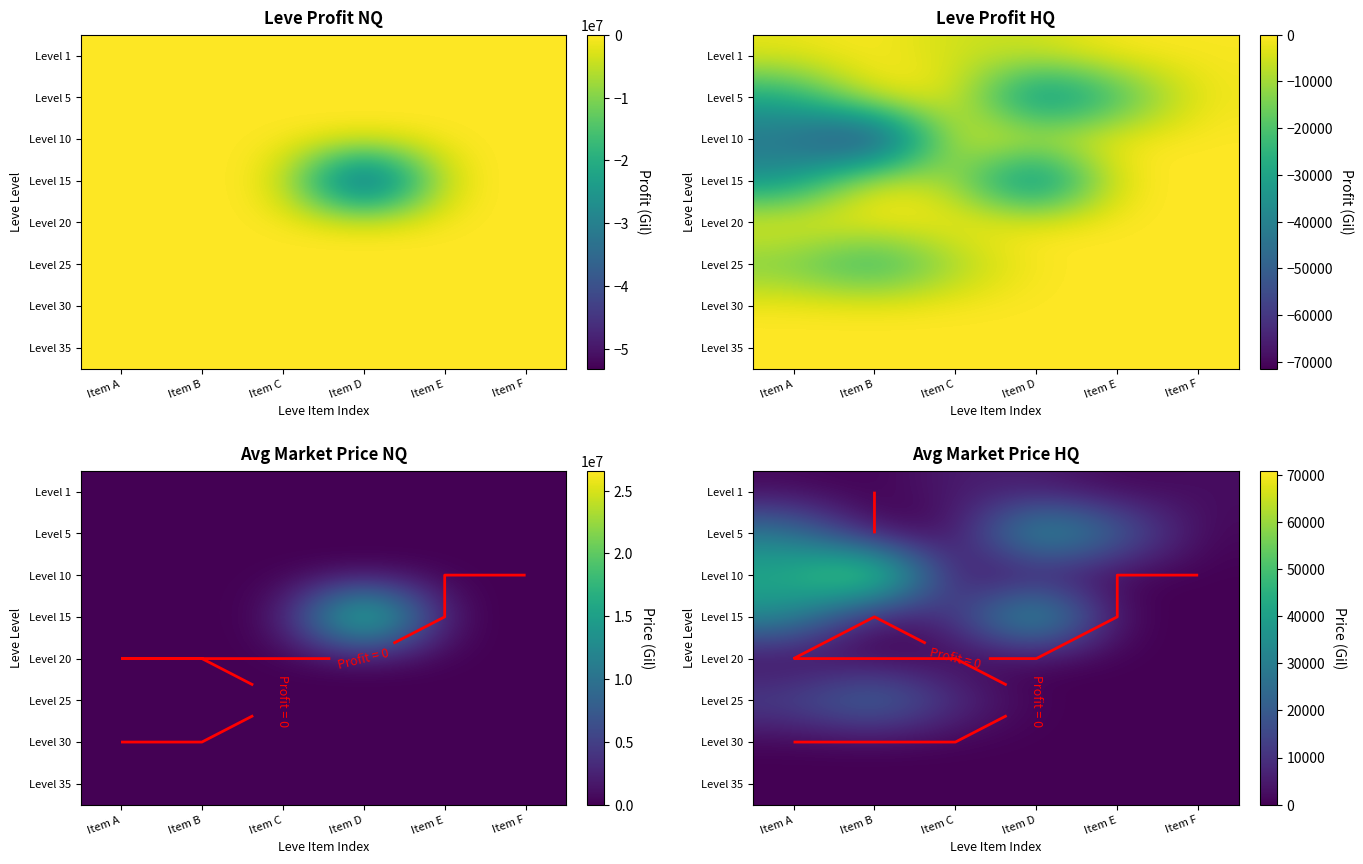

List the labels in order of Level 10 value, largest first.

Item B, Item A, Item D, Item C, Item E, Item F